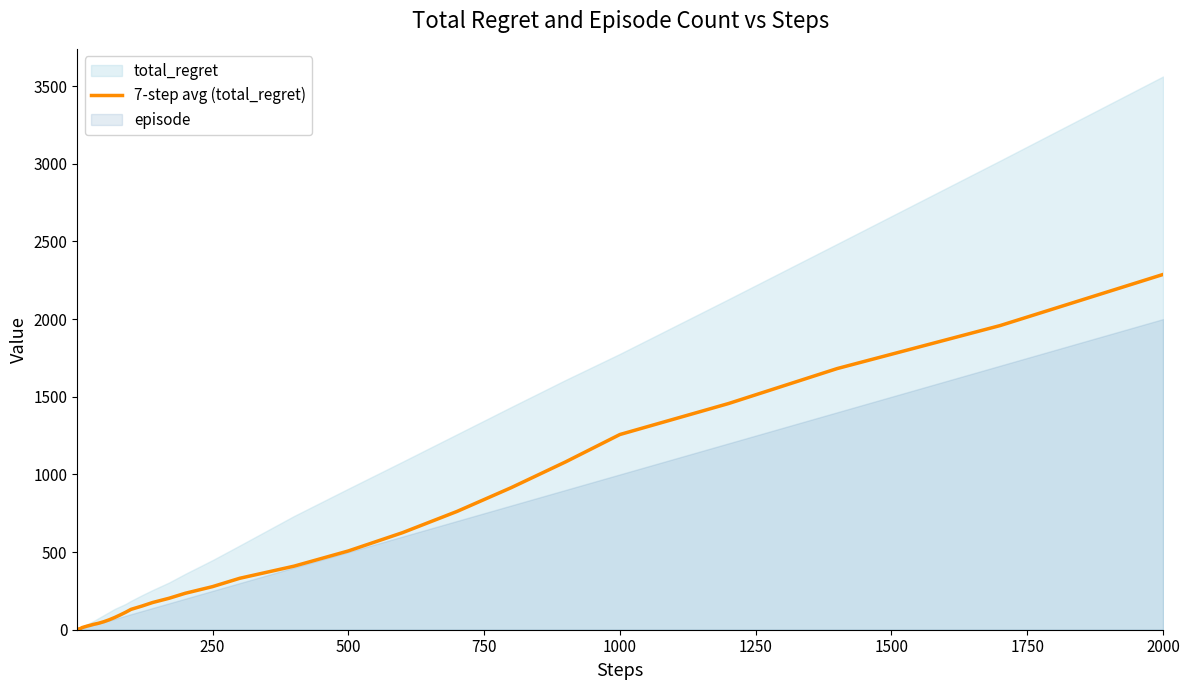

The value of 7-step avg (total_regret) at 250 is 277.4. True or false?

True